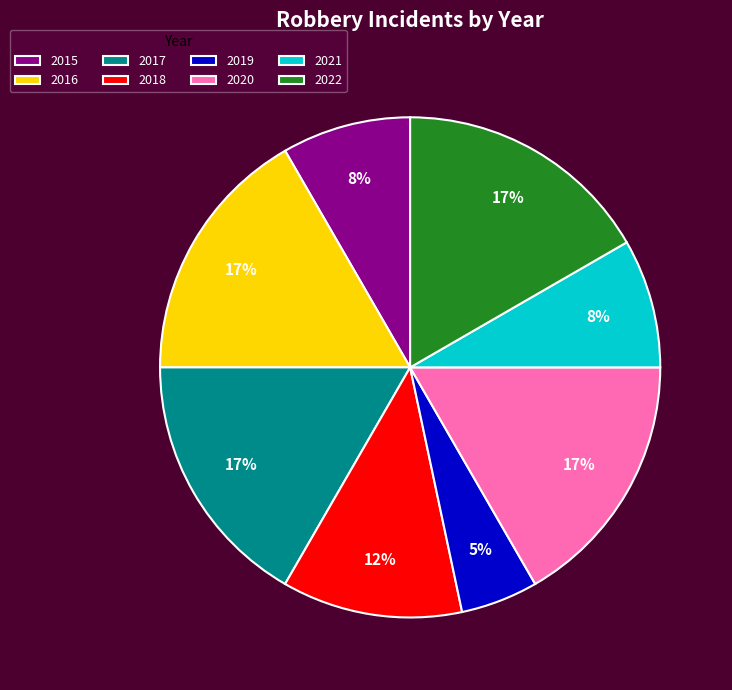

Is the sum of 2016 and 2021 greater than half?

No